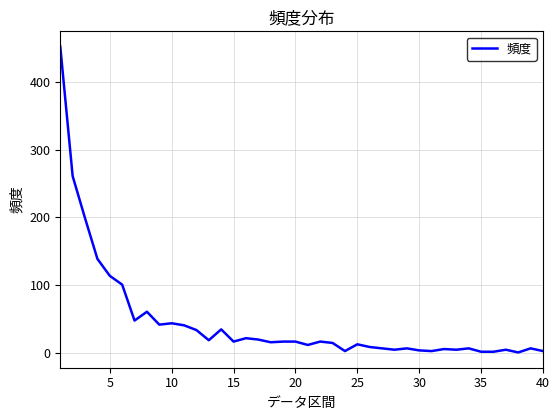

What is the sum of all values?

1832